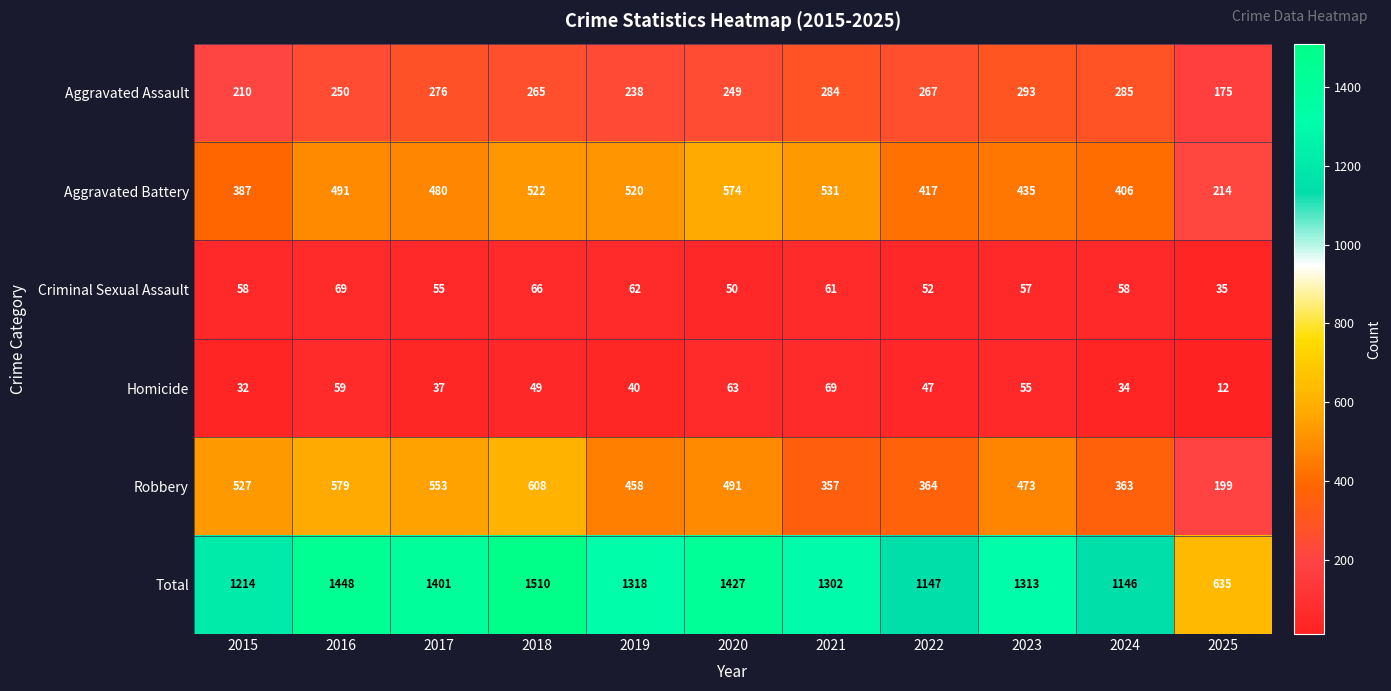

What is the difference between the highest and lowest values at 2016?

1389